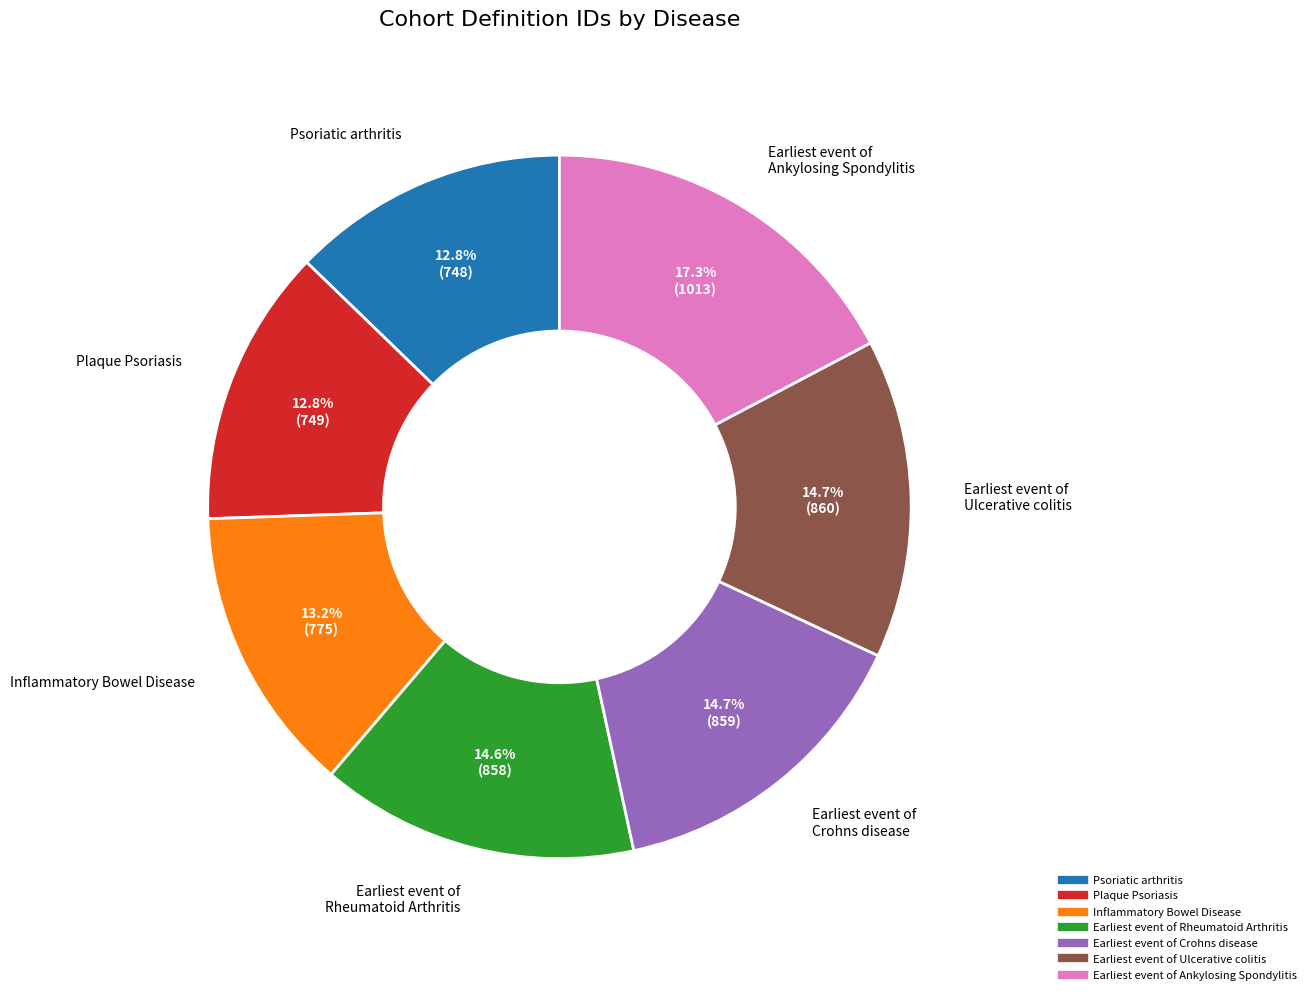

Which has a higher value, Inflammatory Bowel Disease or Earliest event of Ulcerative colitis?

Earliest event of Ulcerative colitis